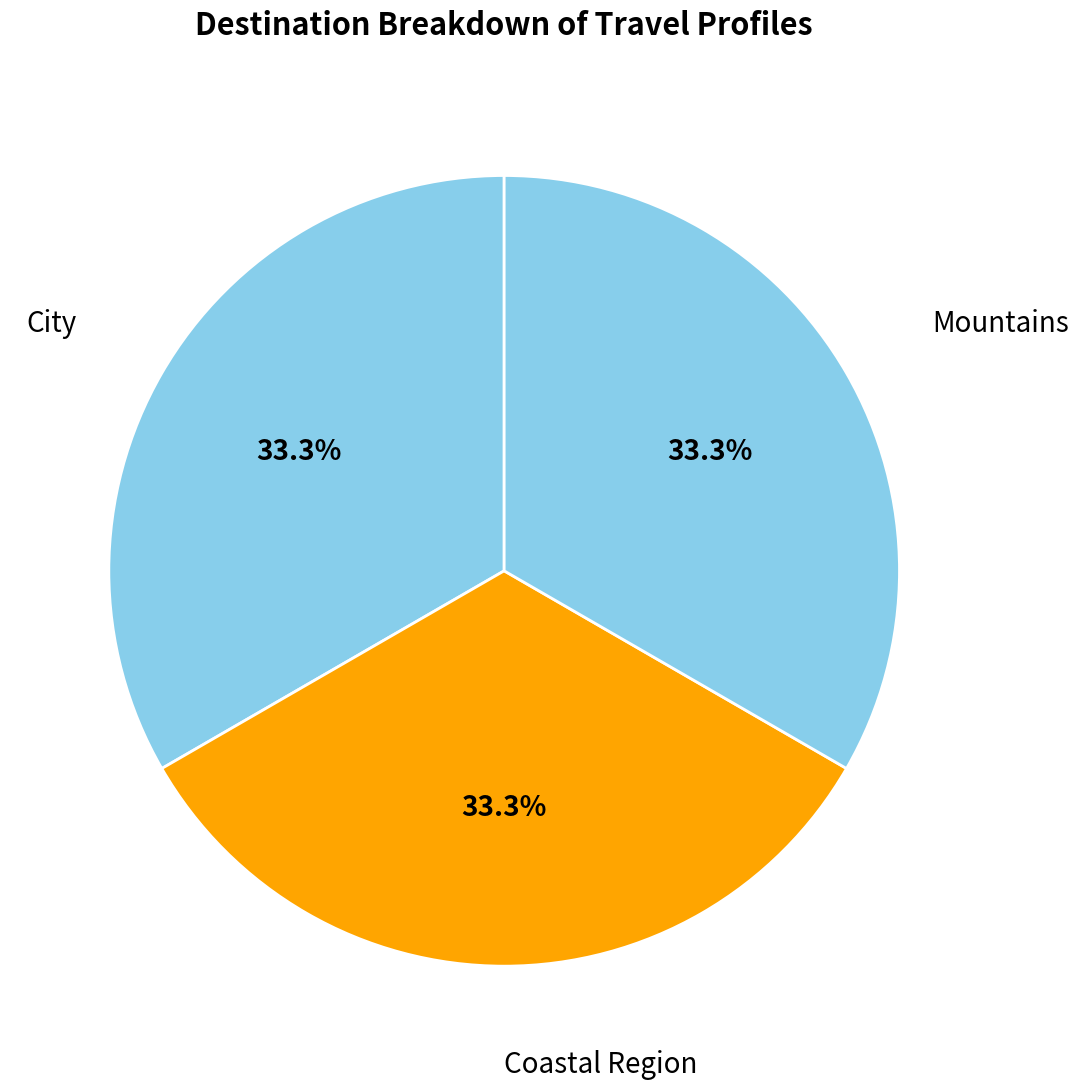

Does any single category account for the majority?

No